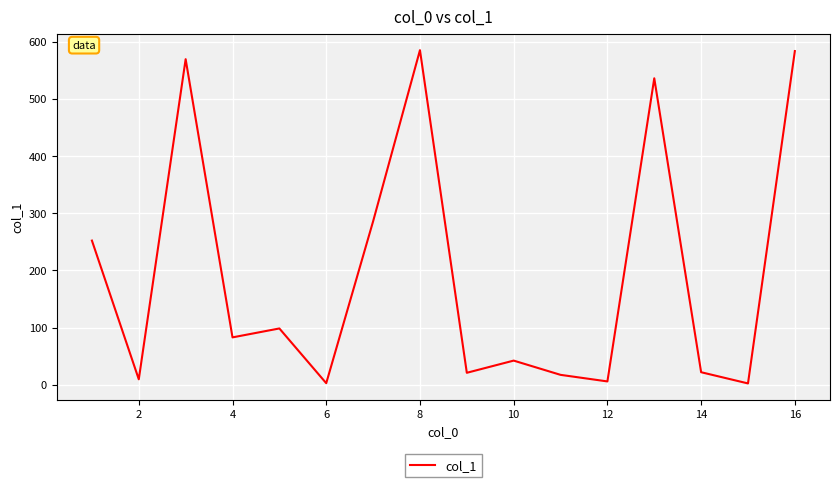

What is the greatest value displayed?

585.0